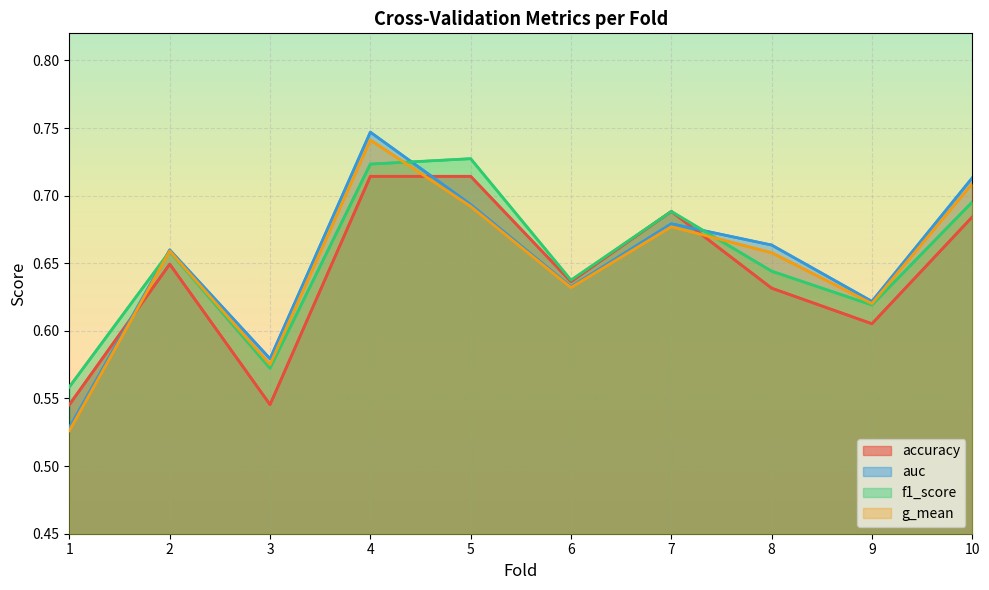

The value of f1_score at 1 is 0.8. True or false?

False